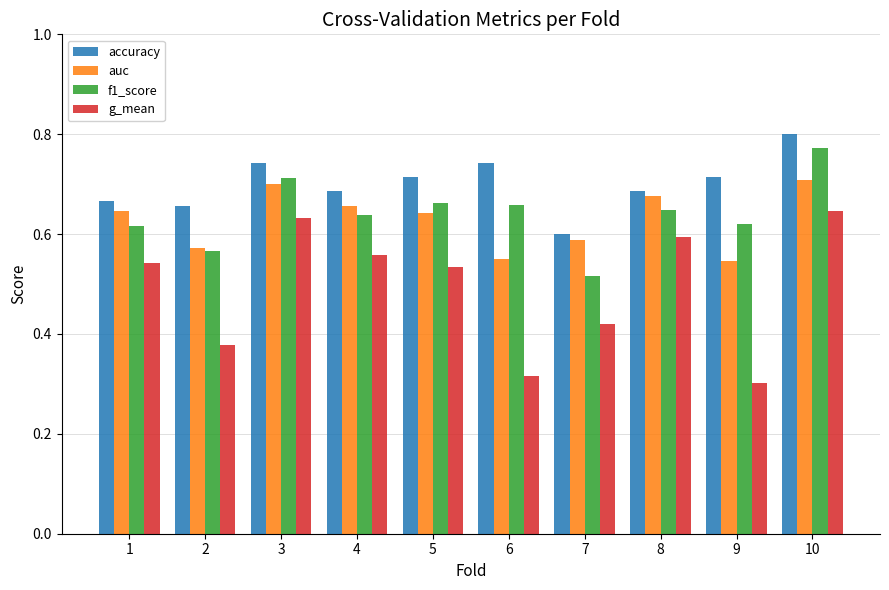

What is the total value across all series at 1?

2.5